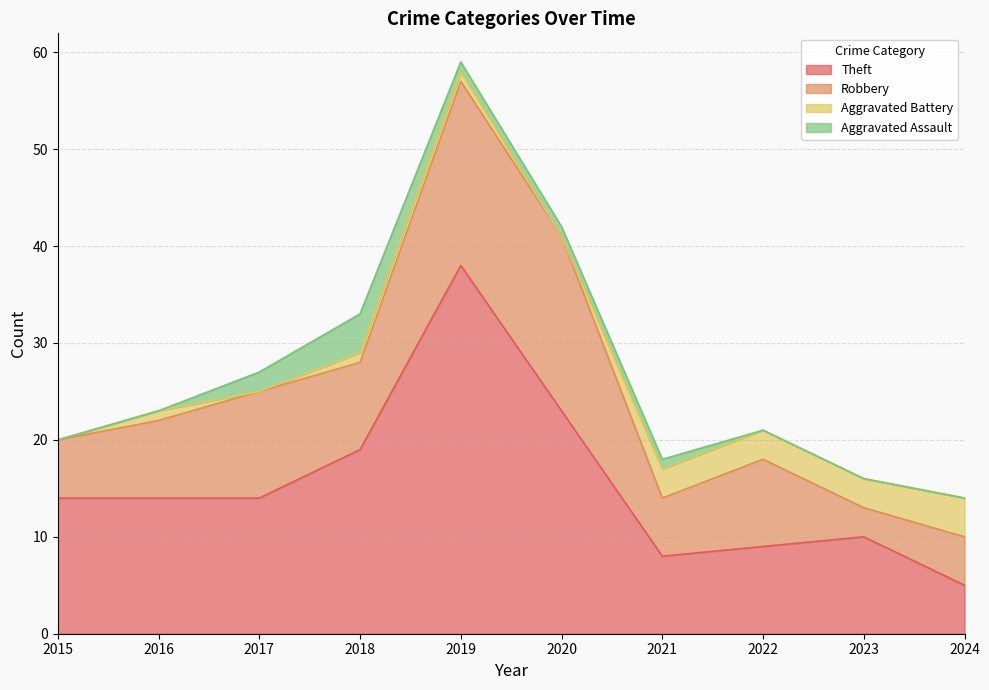

True or false: Theft and Aggravated Assault intersect in this chart.

False